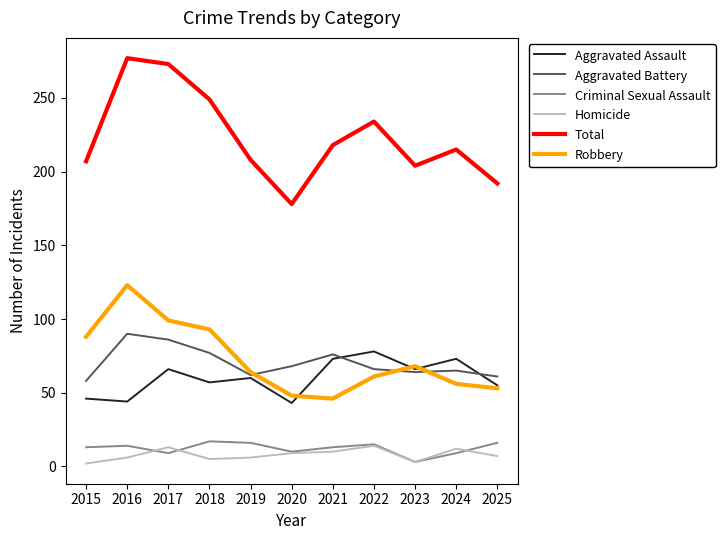

Read the Total value at 2020, to the nearest 10.

180